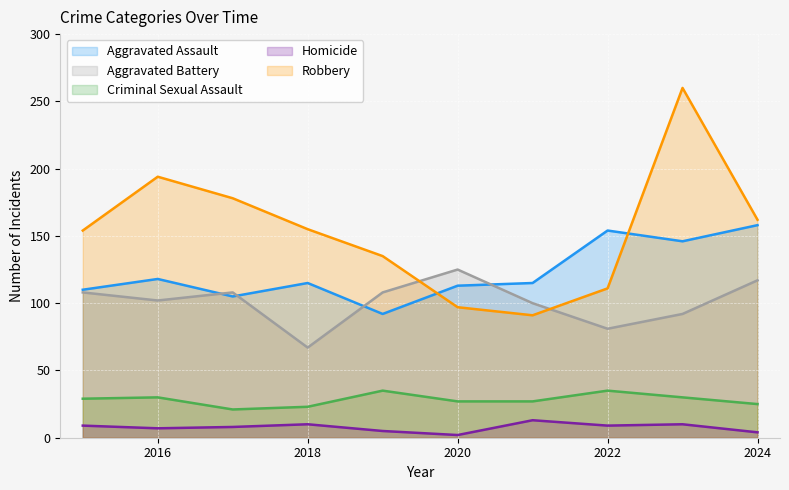

Rank the categories by Criminal Sexual Assault value from lowest to highest.

2017, 2018, 2024, 2020, 2021, 2015, 2016, 2023, 2019, 2022